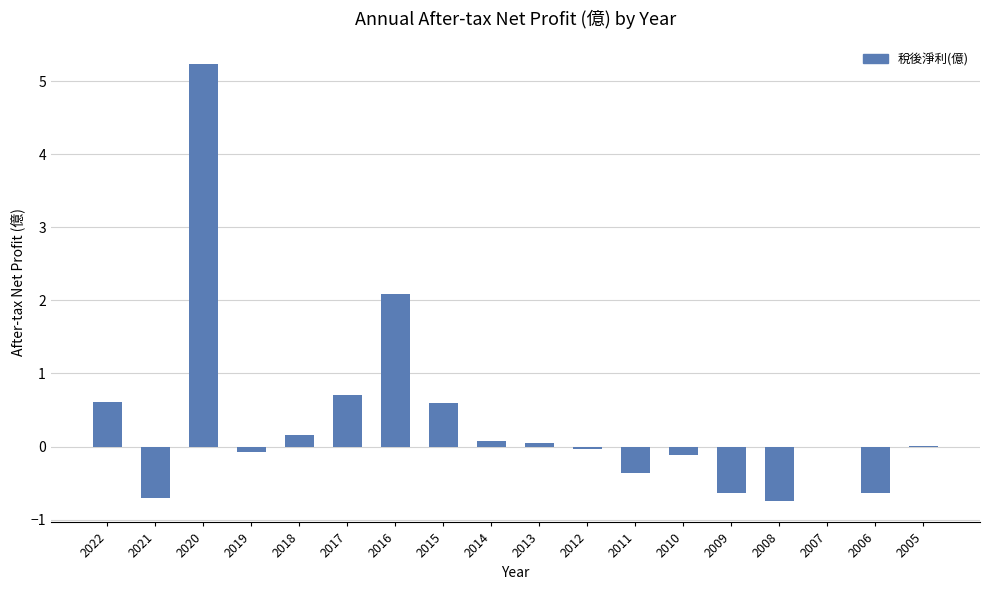

What is the sum of all values?

6.2